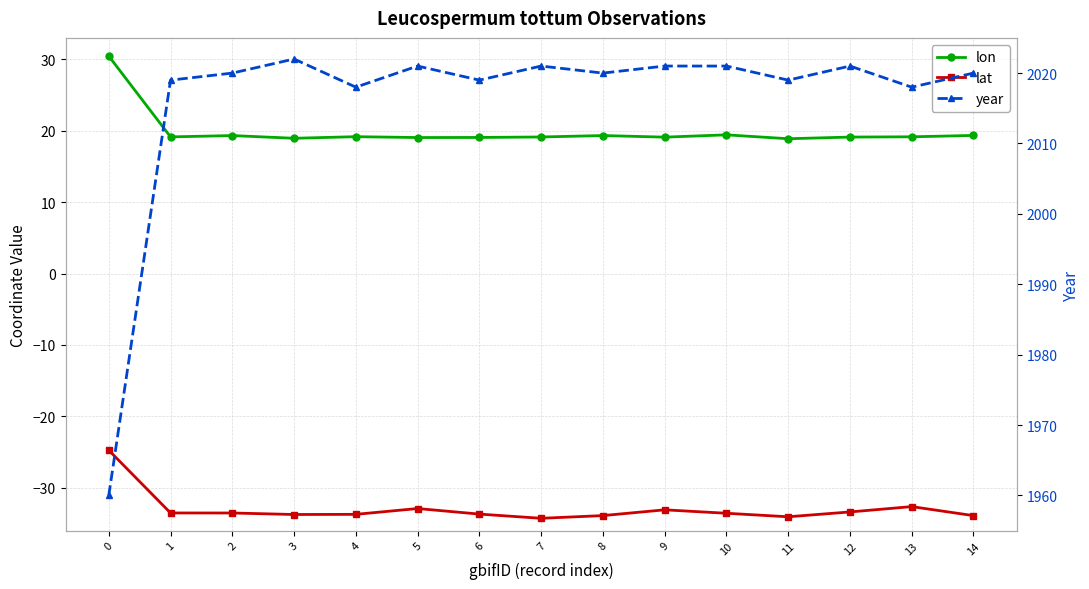

What are all the series names shown in the legend?

lon, lat, year